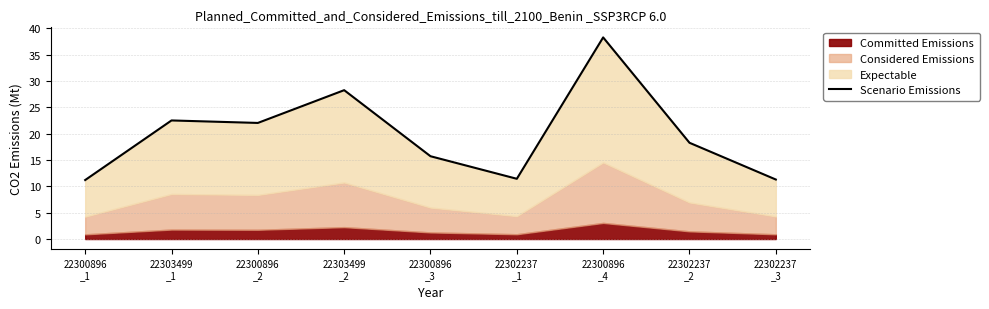

The chart shows a value of 11.4 at 22303499
_2. True or false?

False